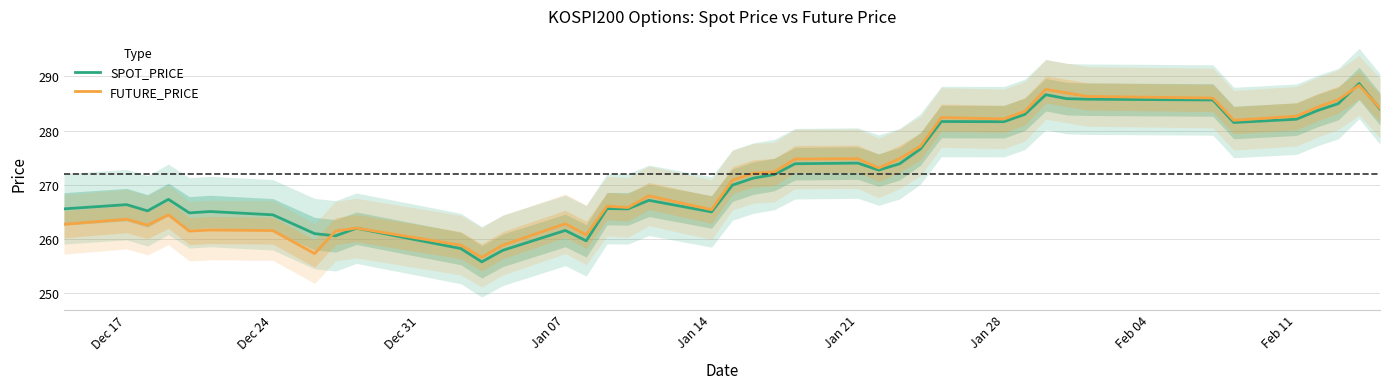

List the series in order of their overall mean, highest first.

SPOT_PRICE, FUTURE_PRICE